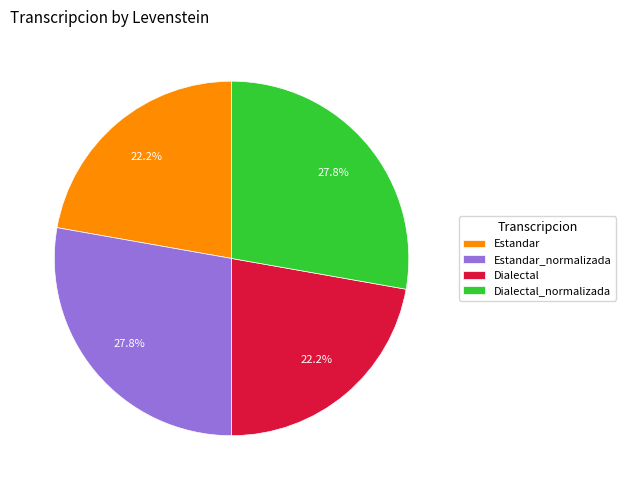

What percentage is the Dialectal slice, to the nearest percent?

22%